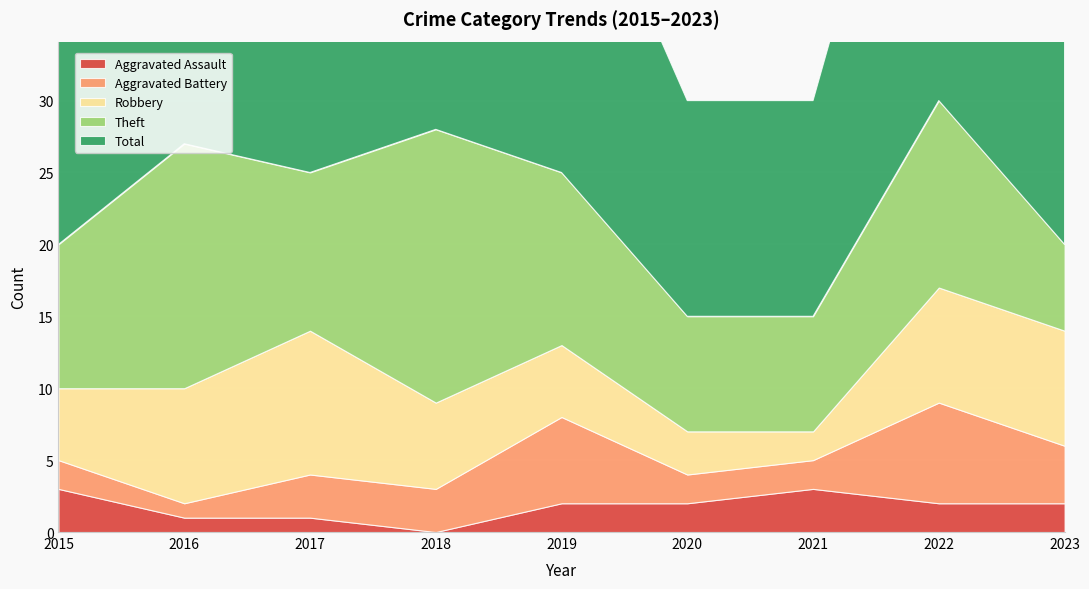

Reading left to right, what are all the values shown in this chart?

Aggravated Assault: 3	1	1	0	2	2	3	2	2
Aggravated Battery: 2	1	3	3	6	2	2	7	4
Robbery: 5	8	10	6	5	3	2	8	8
Theft: 10	17	11	19	12	8	8	13	6
Total: 20	27	25	28	25	15	15	31	21